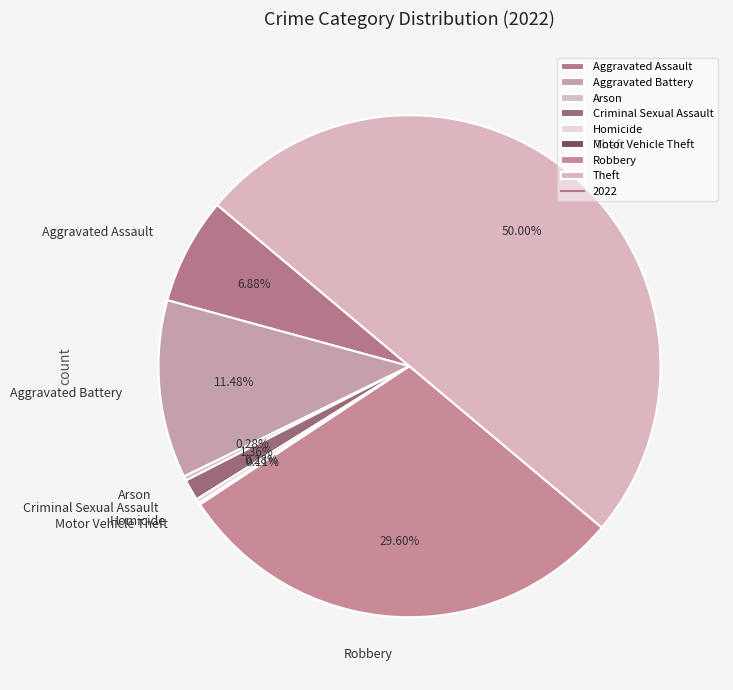

How much of the chart is everything except Aggravated Assault?

93.1%